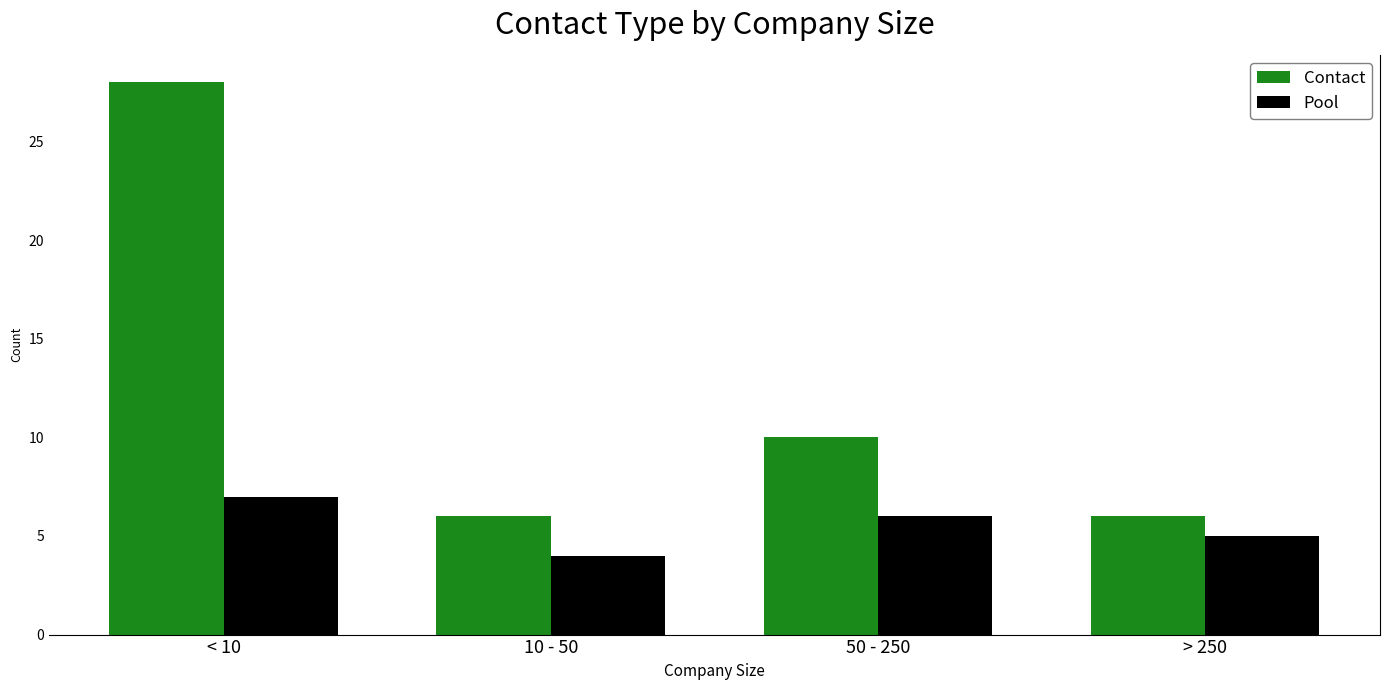

How many Pool values are between 5 and 7?

3